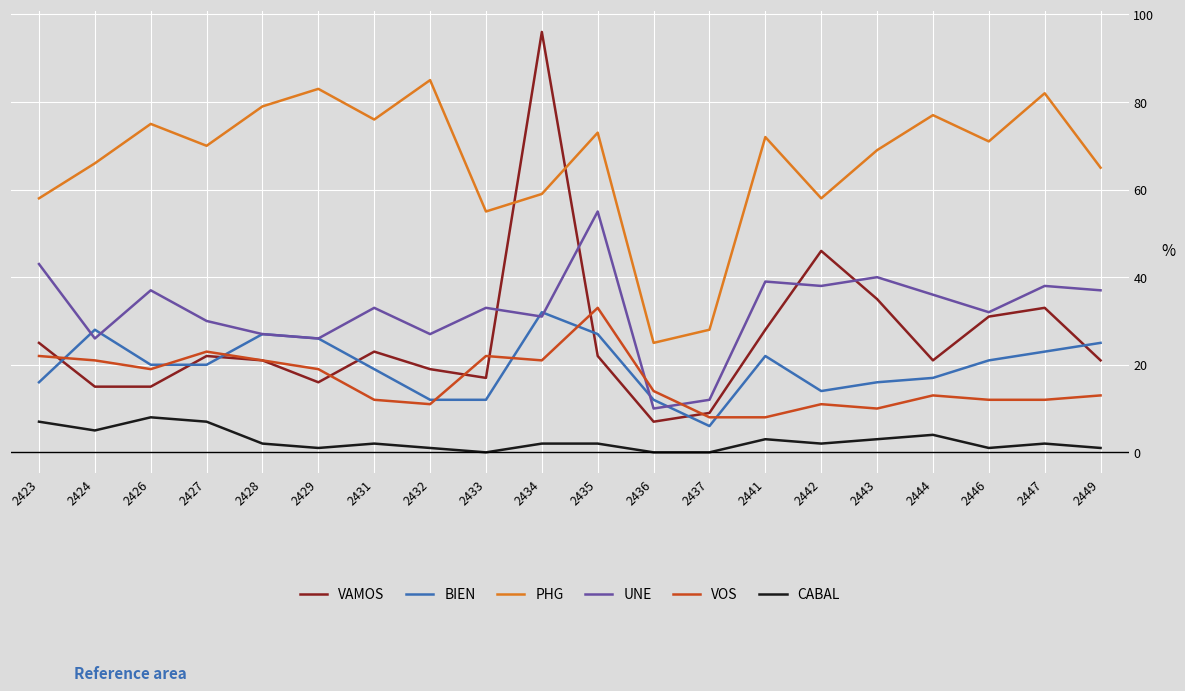

In UNE, how many points are lower than both neighbors (excluding endpoints)?

7